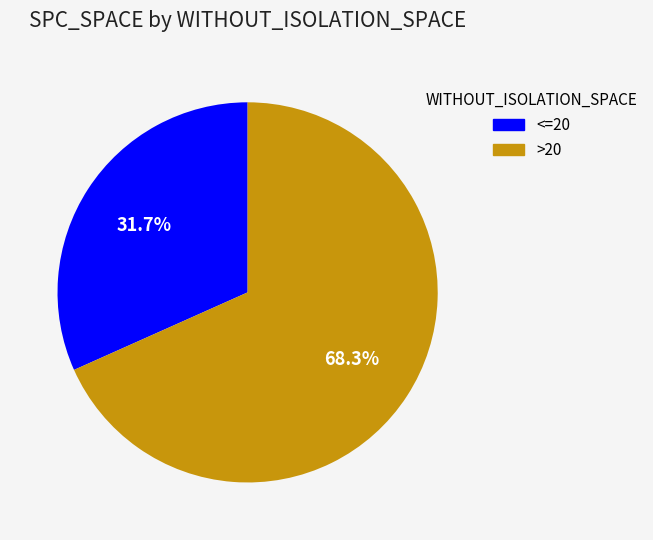

Is there a majority slice in this chart?

Yes